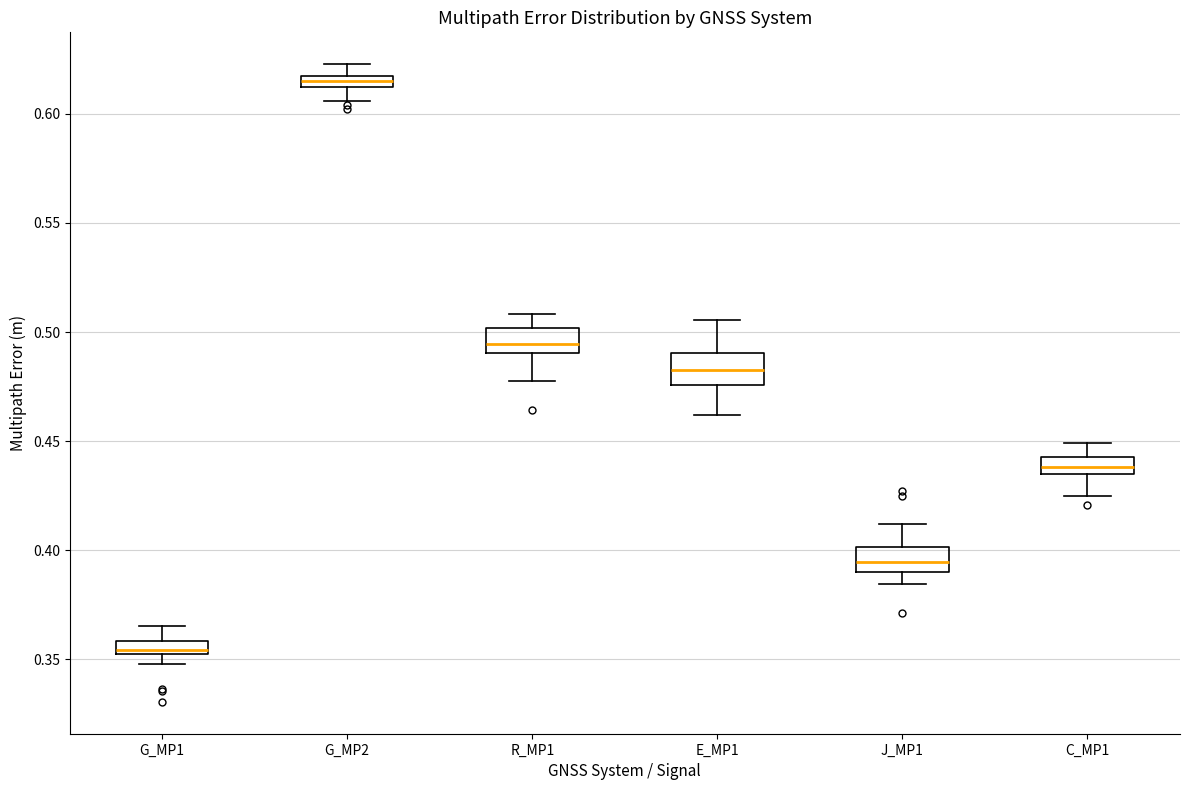

Which box has the lowest median line?

G_MP1